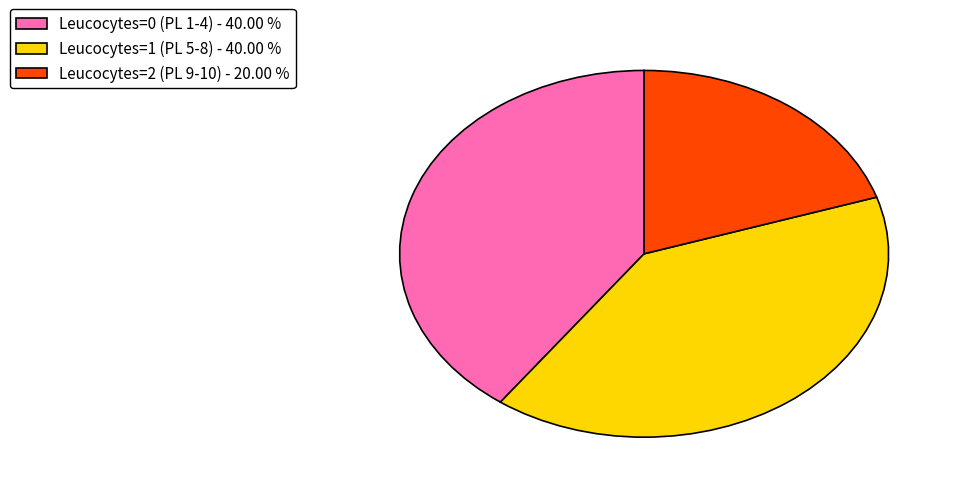

Do Leucocytes=0 (PL 1-4) - 40.00 % and Leucocytes=1 (PL 5-8) - 40.00 % together represent more than half of the pie?

Yes